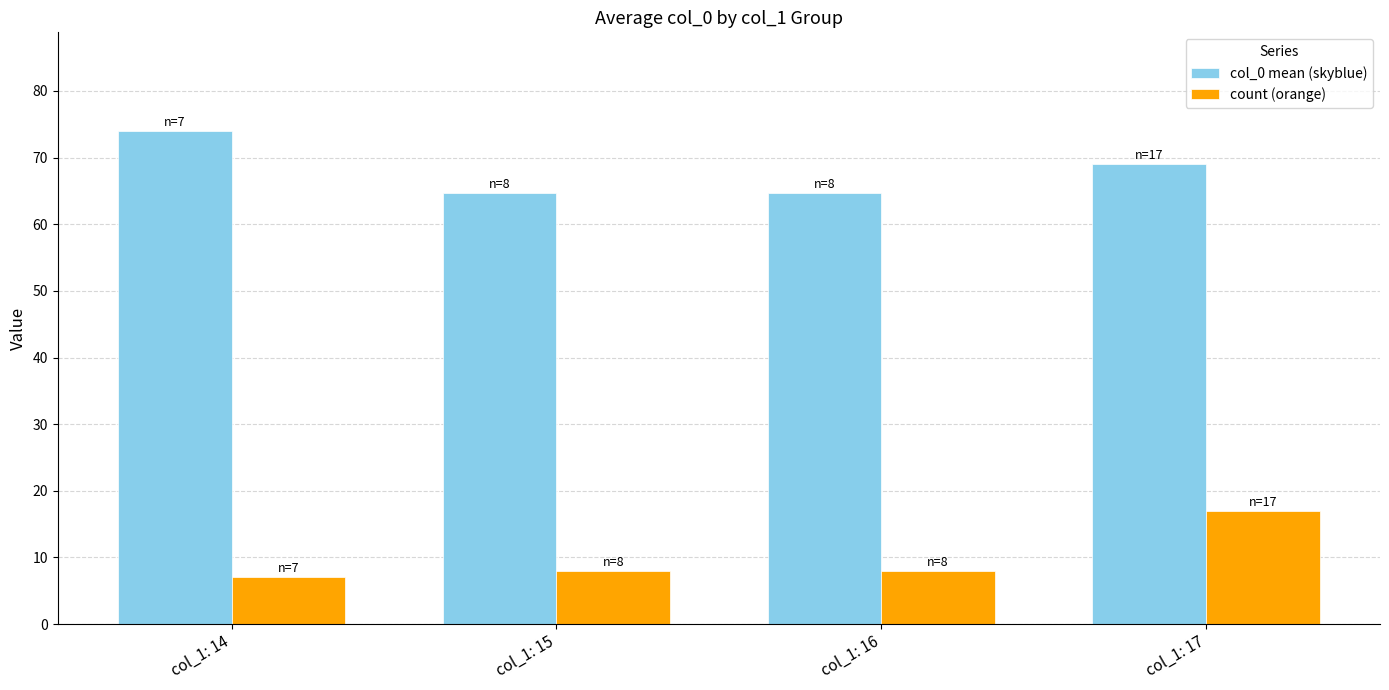

How many bars are there in each group?

2